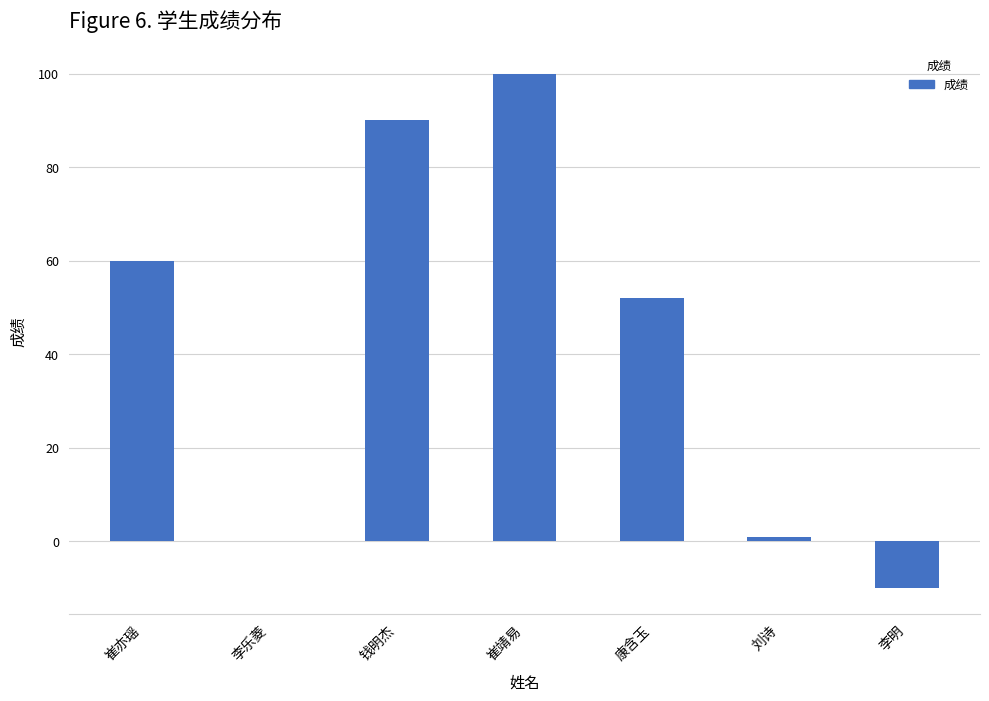

How many data points does each series have?

7